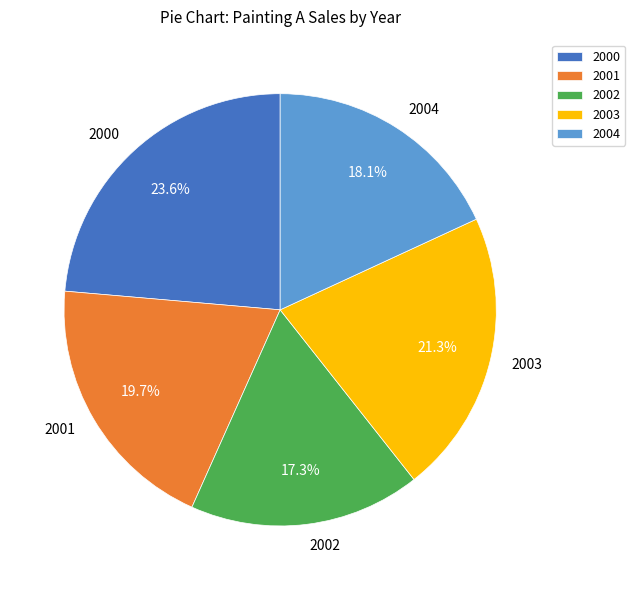

Is the sum of 2001 and 2002 greater than half?

No